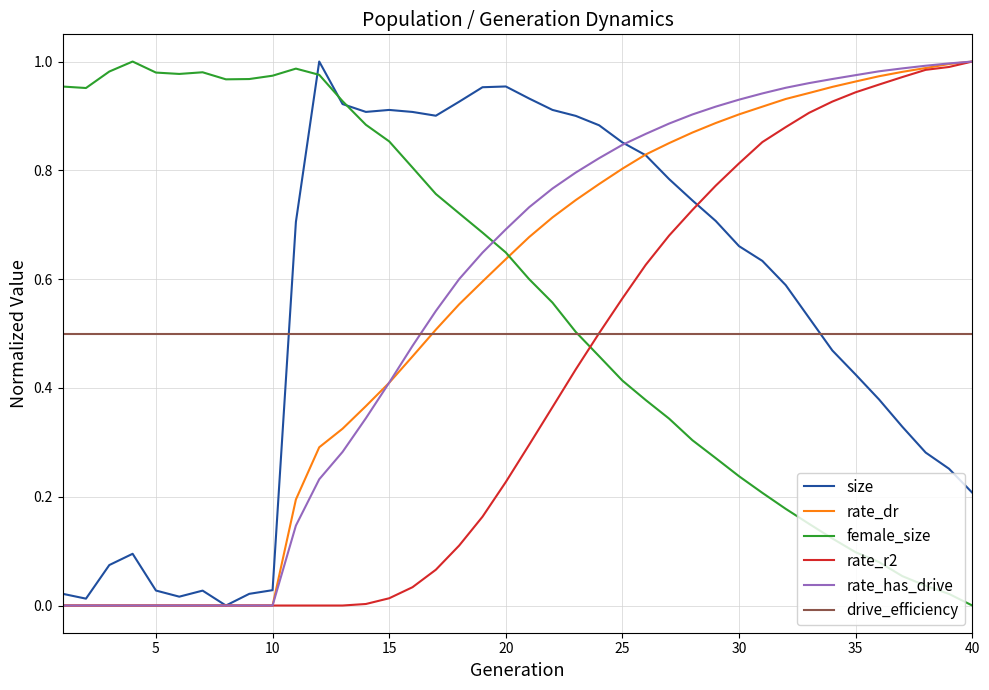

True or false: drive_efficiency and rate_r2 cross at least once.

True